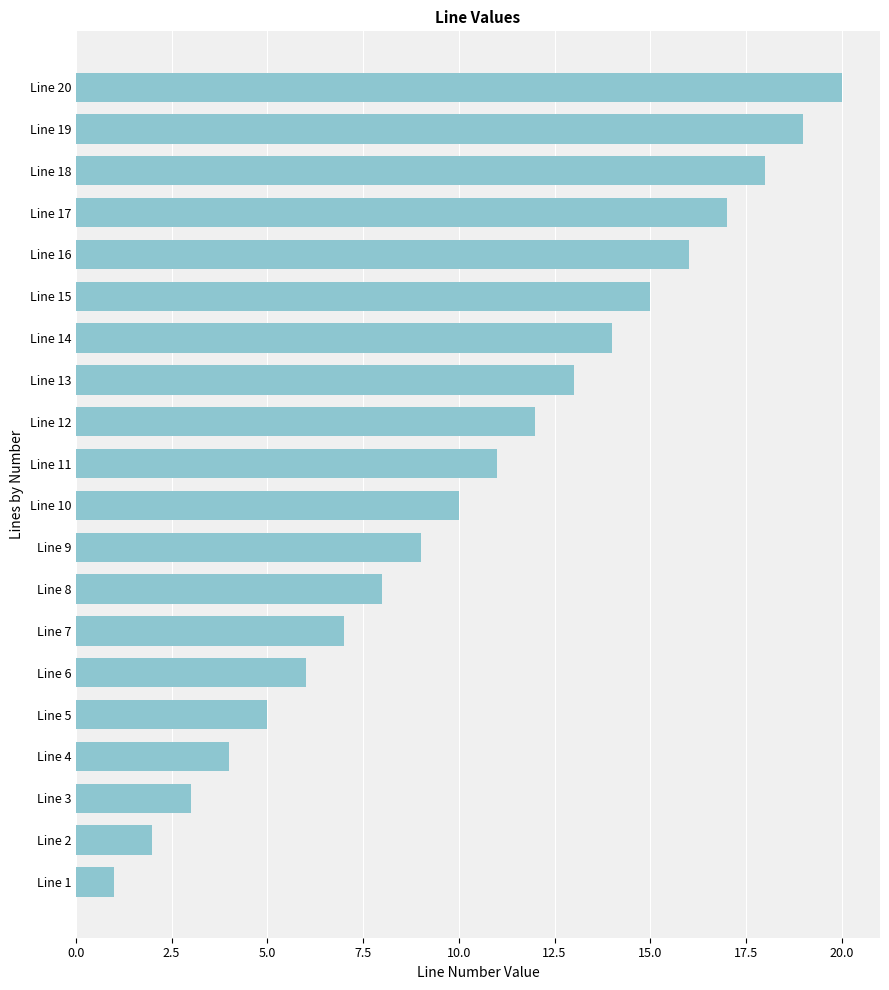

Which category has the highest value across all series?

Line 20